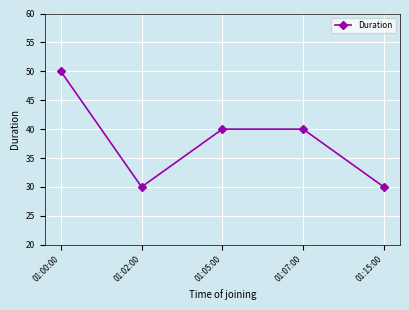

Which label corresponds to the largest value in the chart?

01:00:00